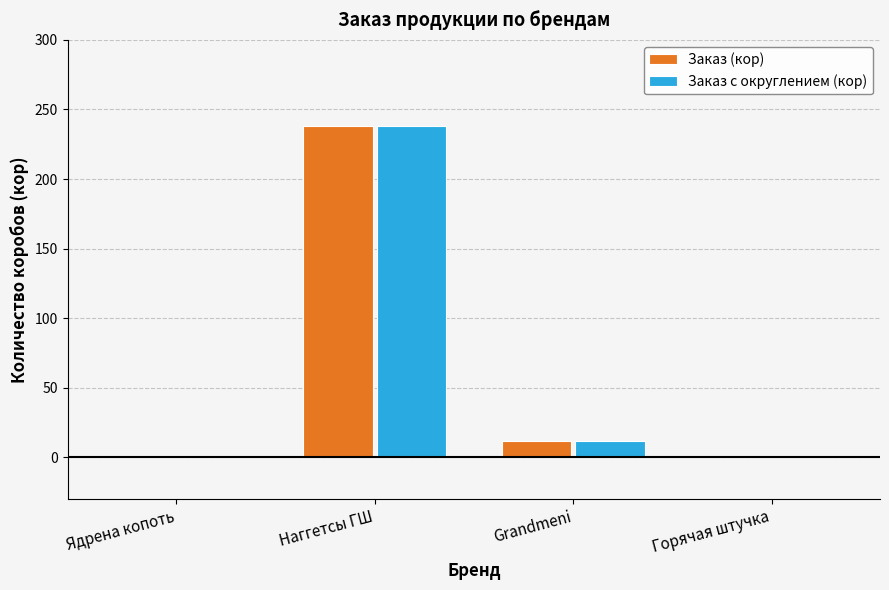

Reading left to right, transcribe all the data shown in this chart.

Заказ (кор): Ядрена копоть=0	Наггетсы ГШ=238	Grandmeni=12	Горячая штучка=0
Заказ с округлением (кор): Ядрена копоть=0	Наггетсы ГШ=238	Grandmeni=12	Горячая штучка=0